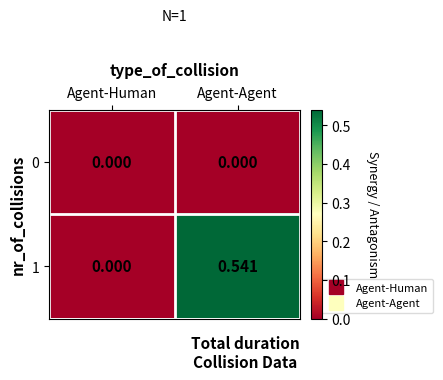

Which category has the lowest value in the 1 series?

Agent-Human